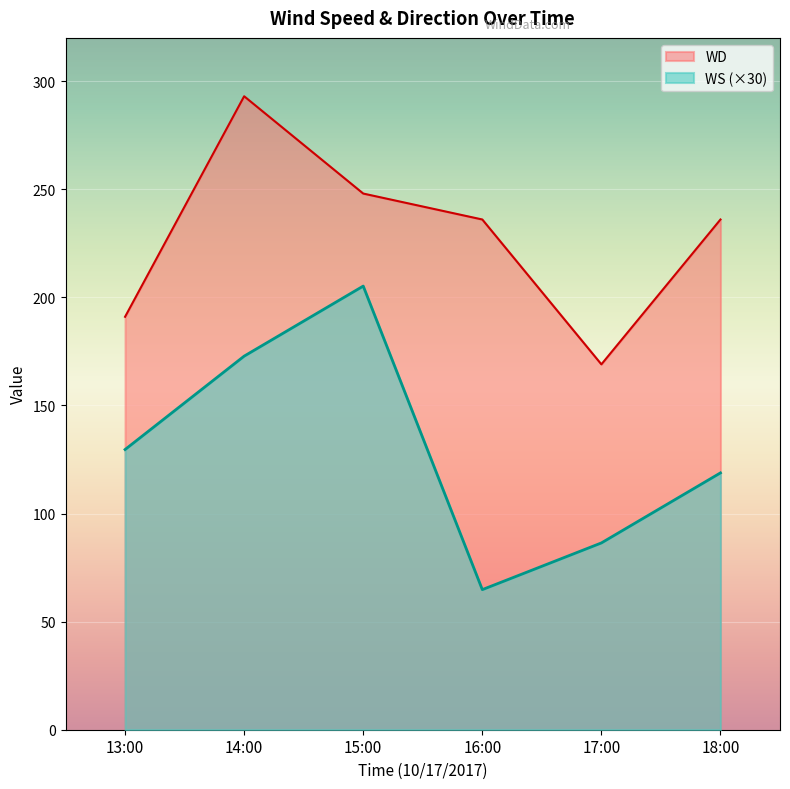

What is the difference between the WS values at 18:00 and 16:00?

54.0